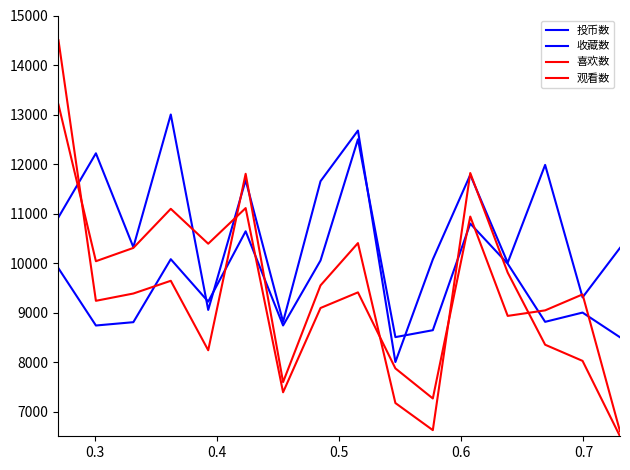

How many lines are shown in the chart?

4